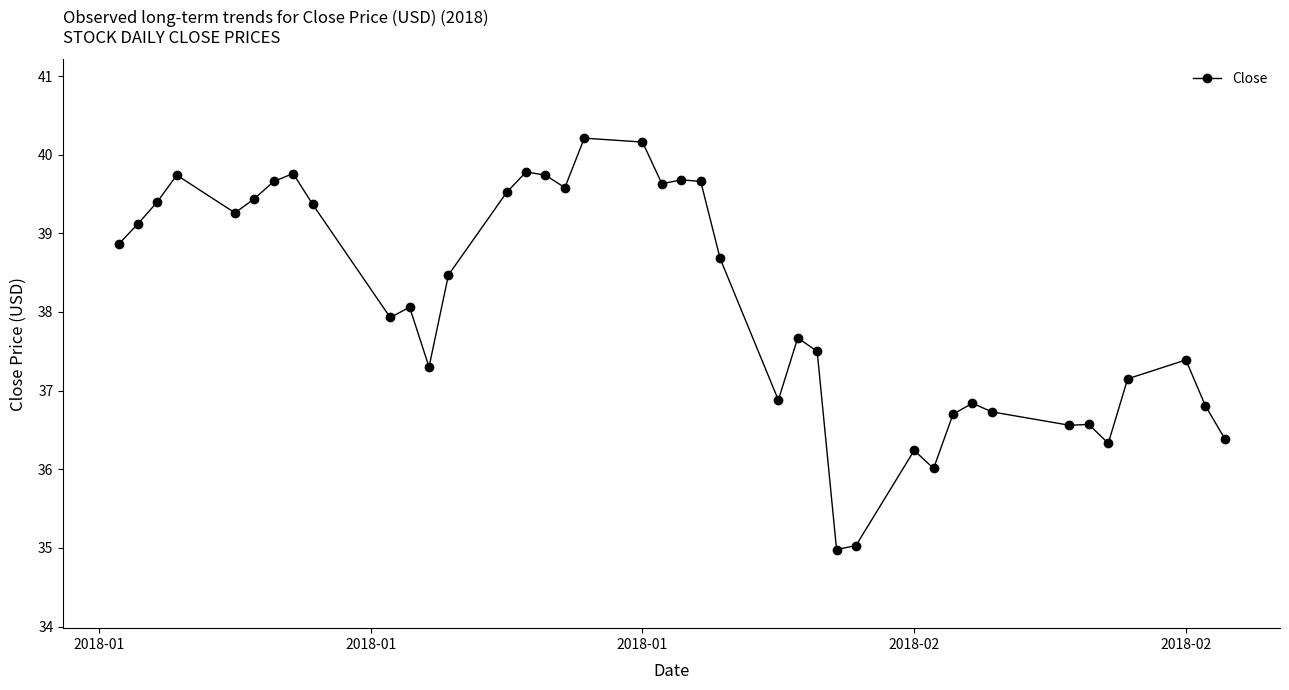

What is the difference between the maximum and minimum values?

5.2